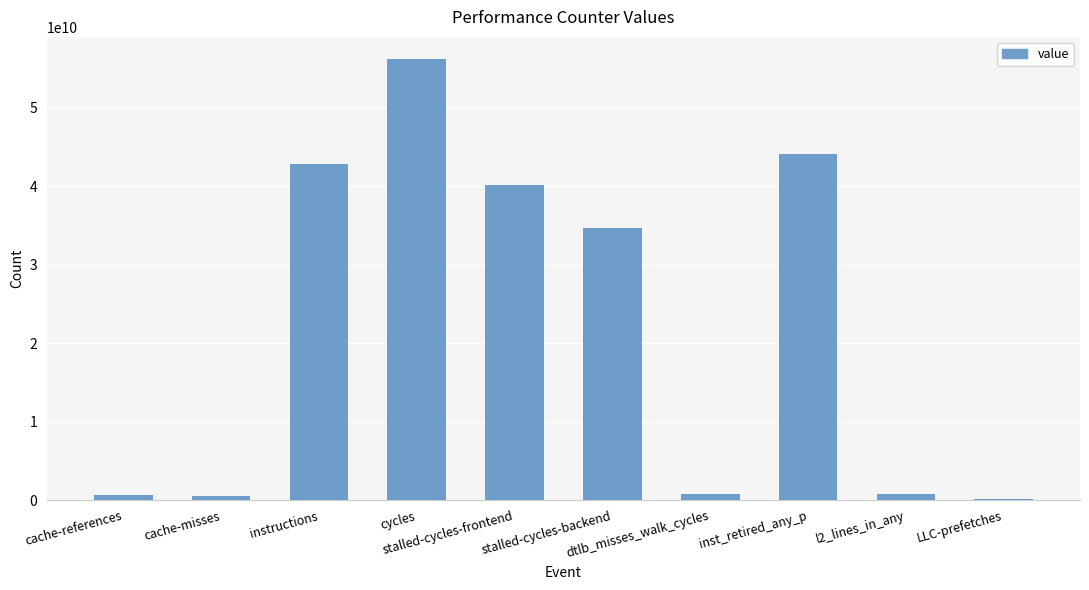

What is the average value?

22075885149